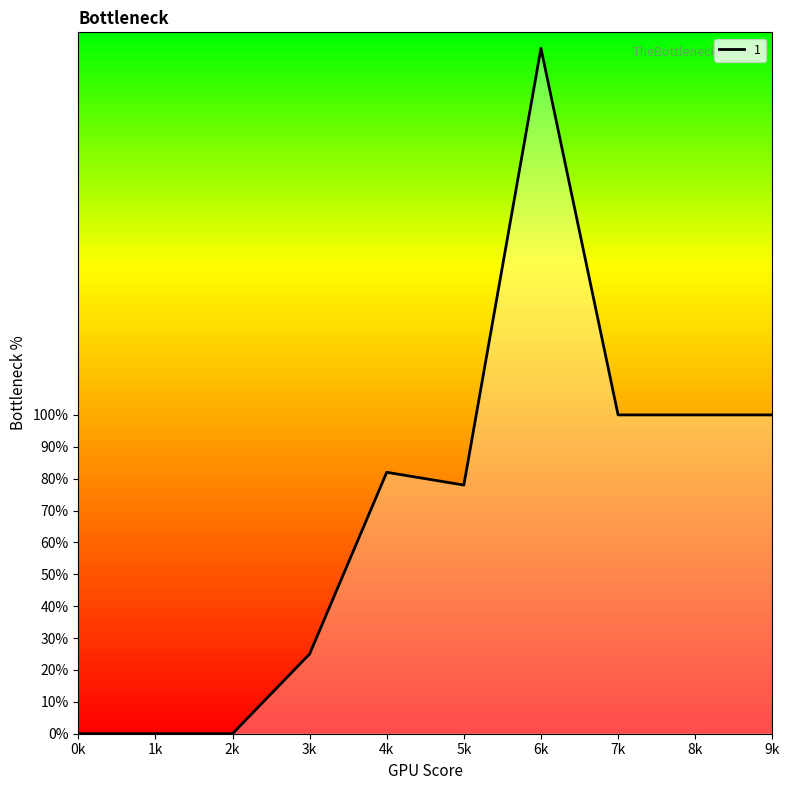

What is the change in value from 5k to 8k?

+22